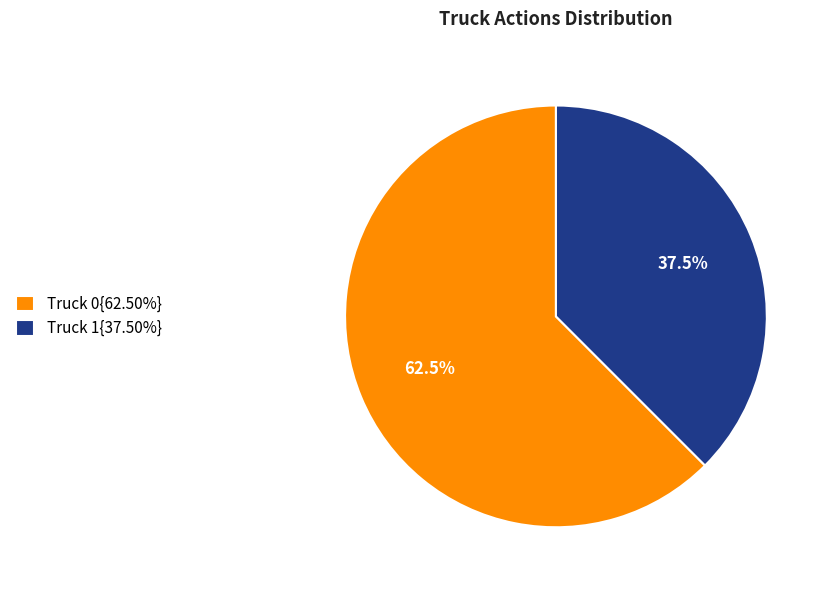

Combined, what portion of the pie is Truck 1{37.50%} and Truck 0{62.50%}?

100.0%